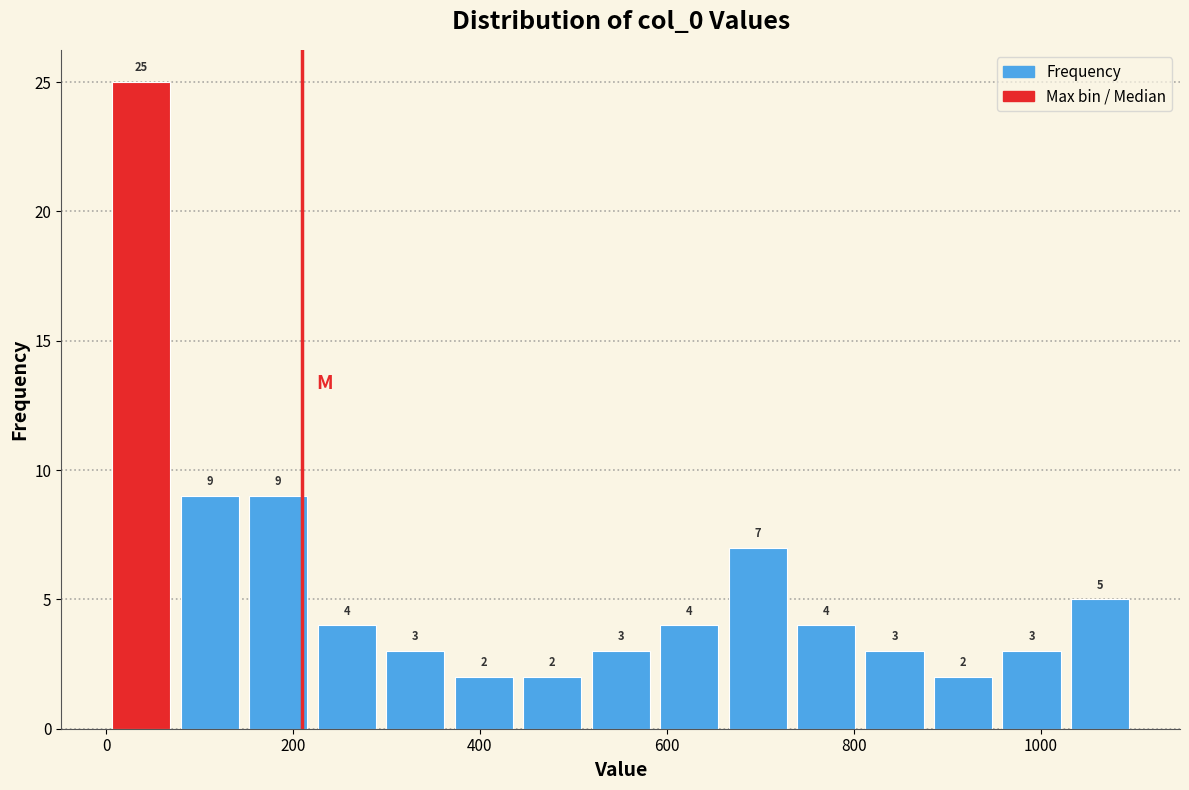

Read against the x-axis, roughly where is the centre of the tallest bar?

40